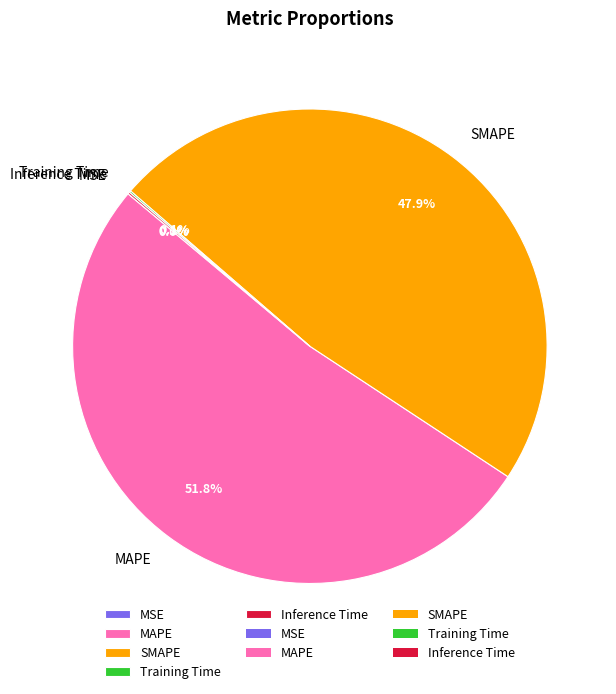

Which category has the biggest portion of the pie?

MAPE